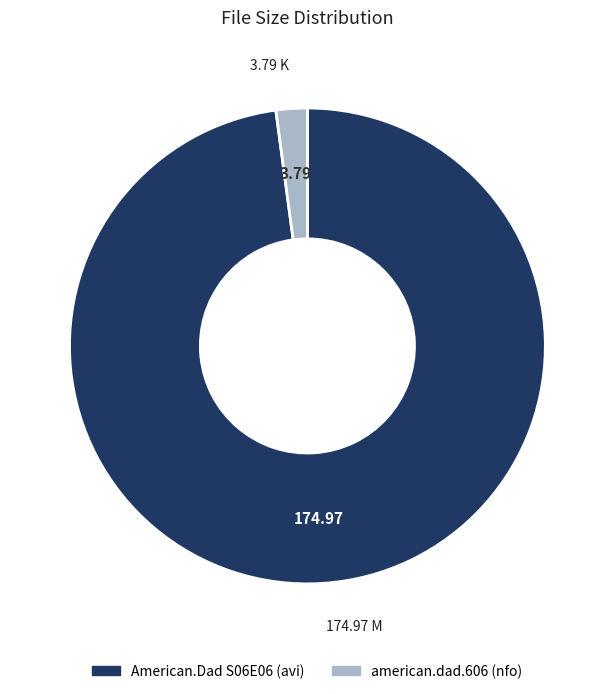

Approximately how many times larger is the value at American.Dad S06E06 (avi) compared to american.dad.606 (nfo)?

46.2